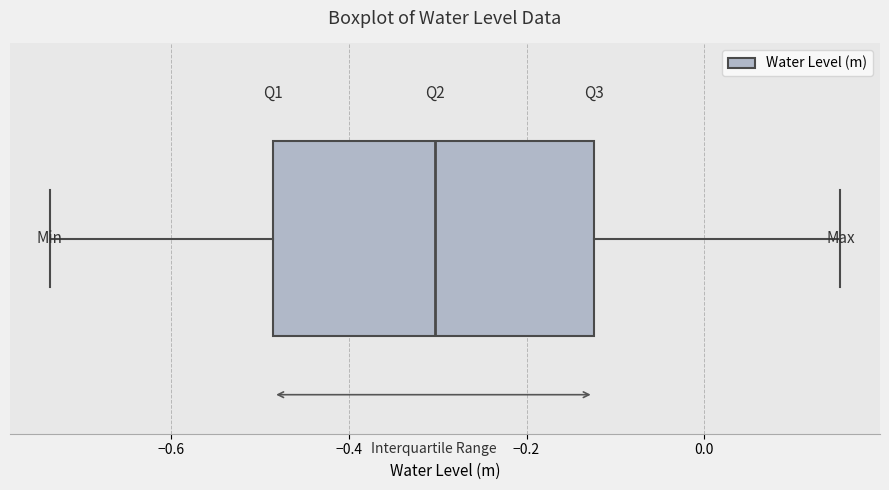

Transcribe this box plot: give where the median line is, the range the box spans, and where the two whiskers end, as read against the x-axis. The values are not printed on the chart, so give them approximately, as read against the axis.

median -0.30, box -0.48 to -0.12, whiskers -0.74 to 0.16